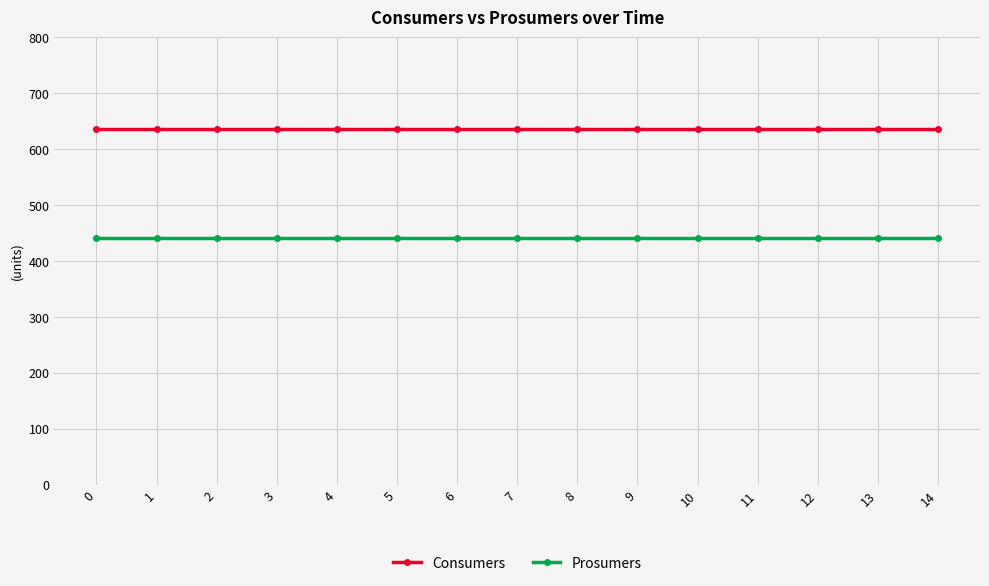

True or false: Prosumers and Consumers cross at least once.

False